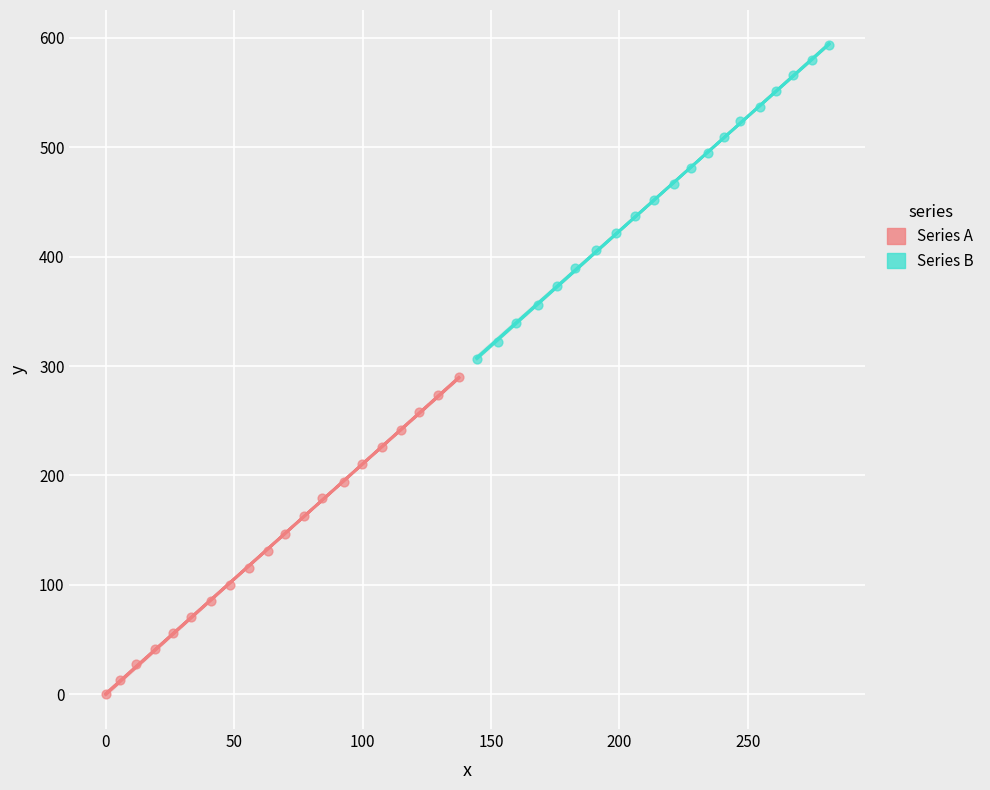

What are all the series names shown in the legend?

Series A, Series B